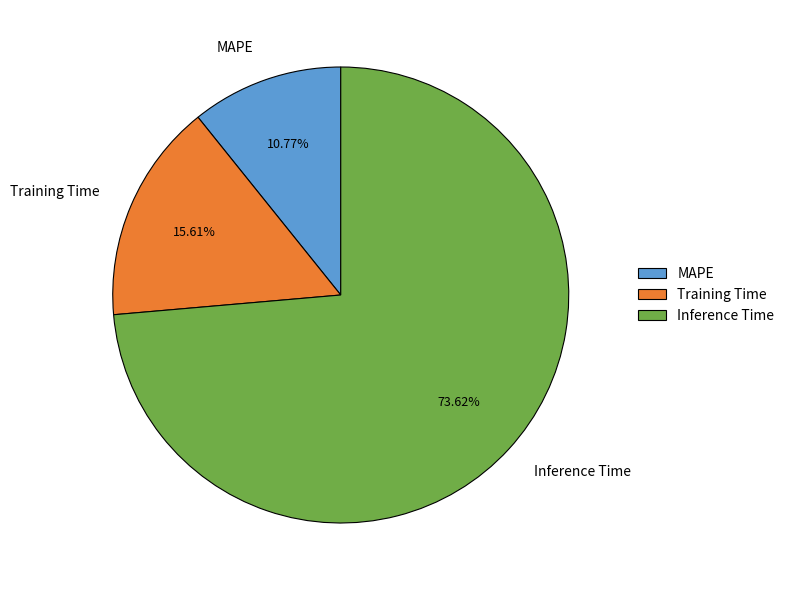

True or false: Training Time accounts for 23% of the total.

False